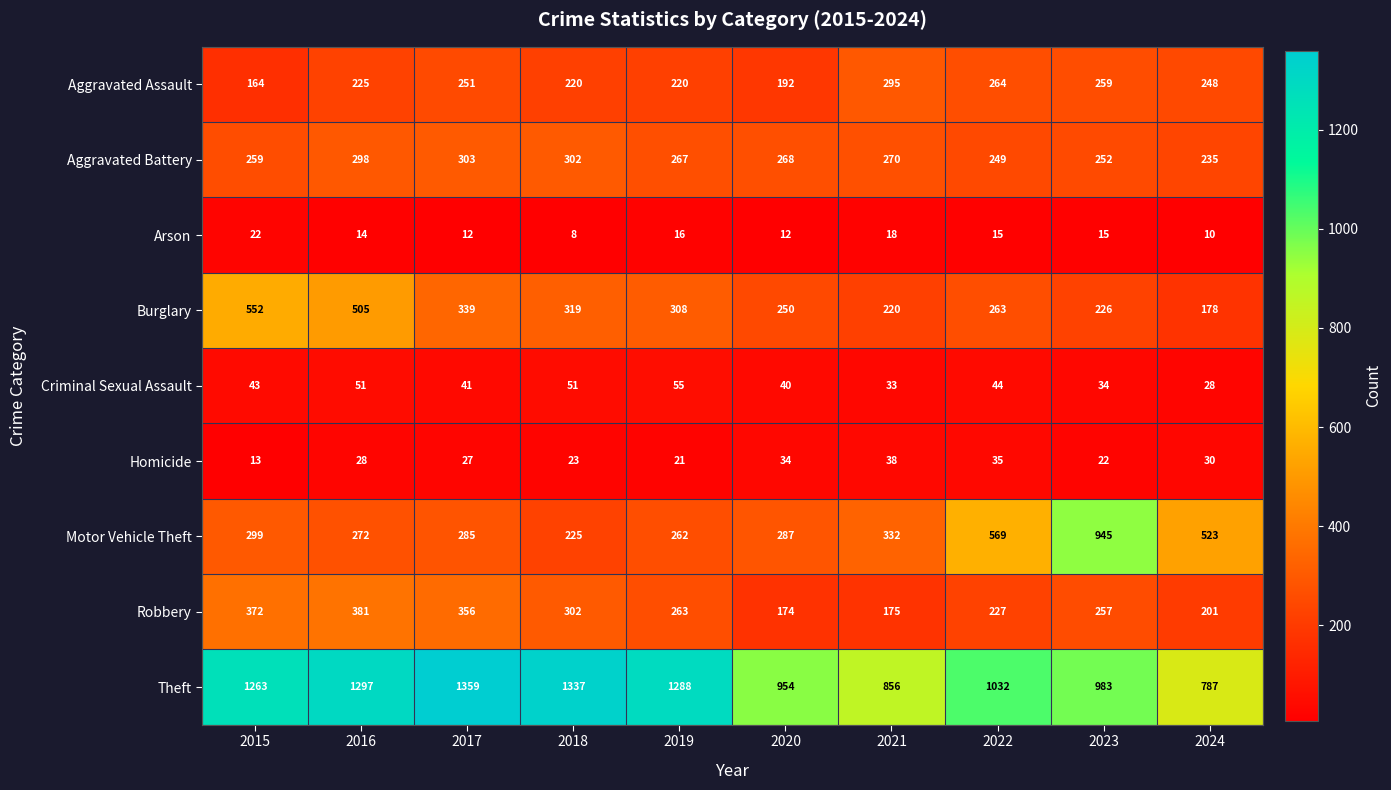

The Robbery series shows 93 at 2019. True or false?

False